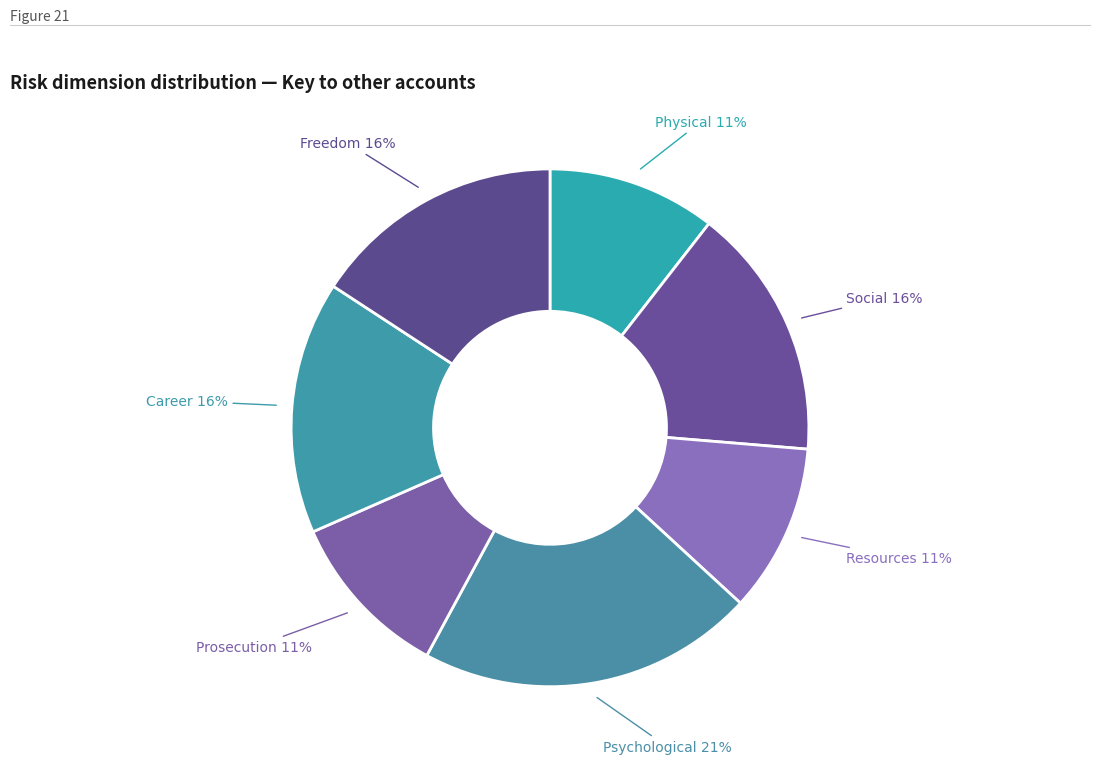

Which slice is the smallest?

Physical